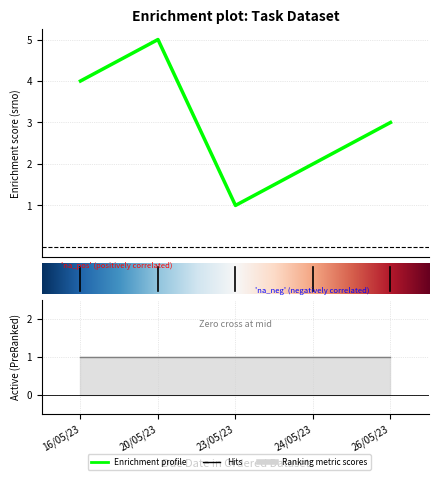

True or false: the data has more than 0 interior local peaks.

True